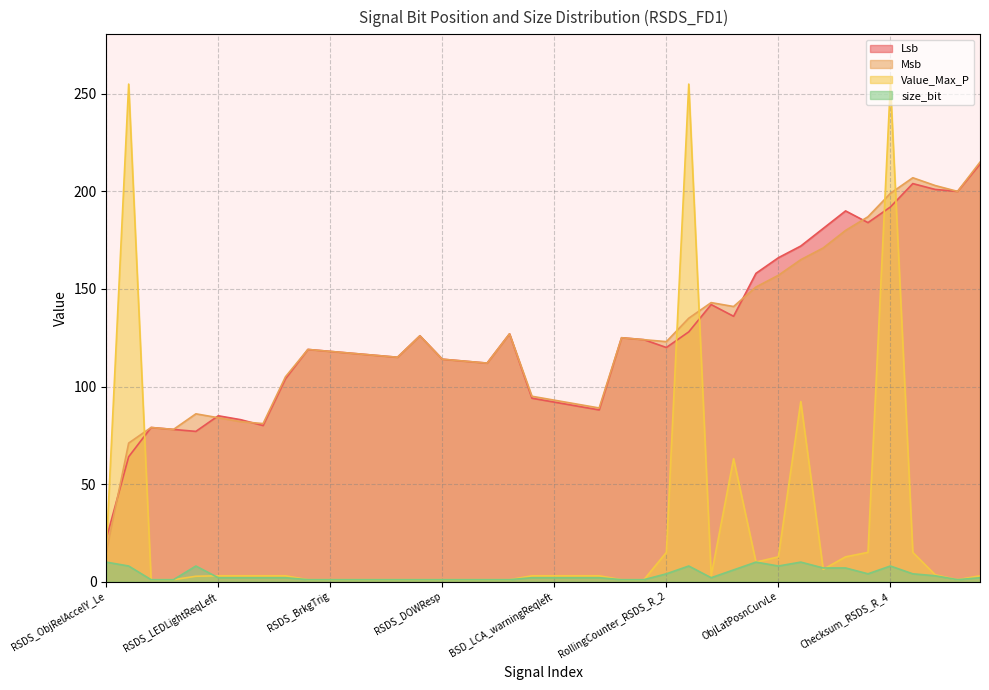

How many lines are shown in the chart?

4